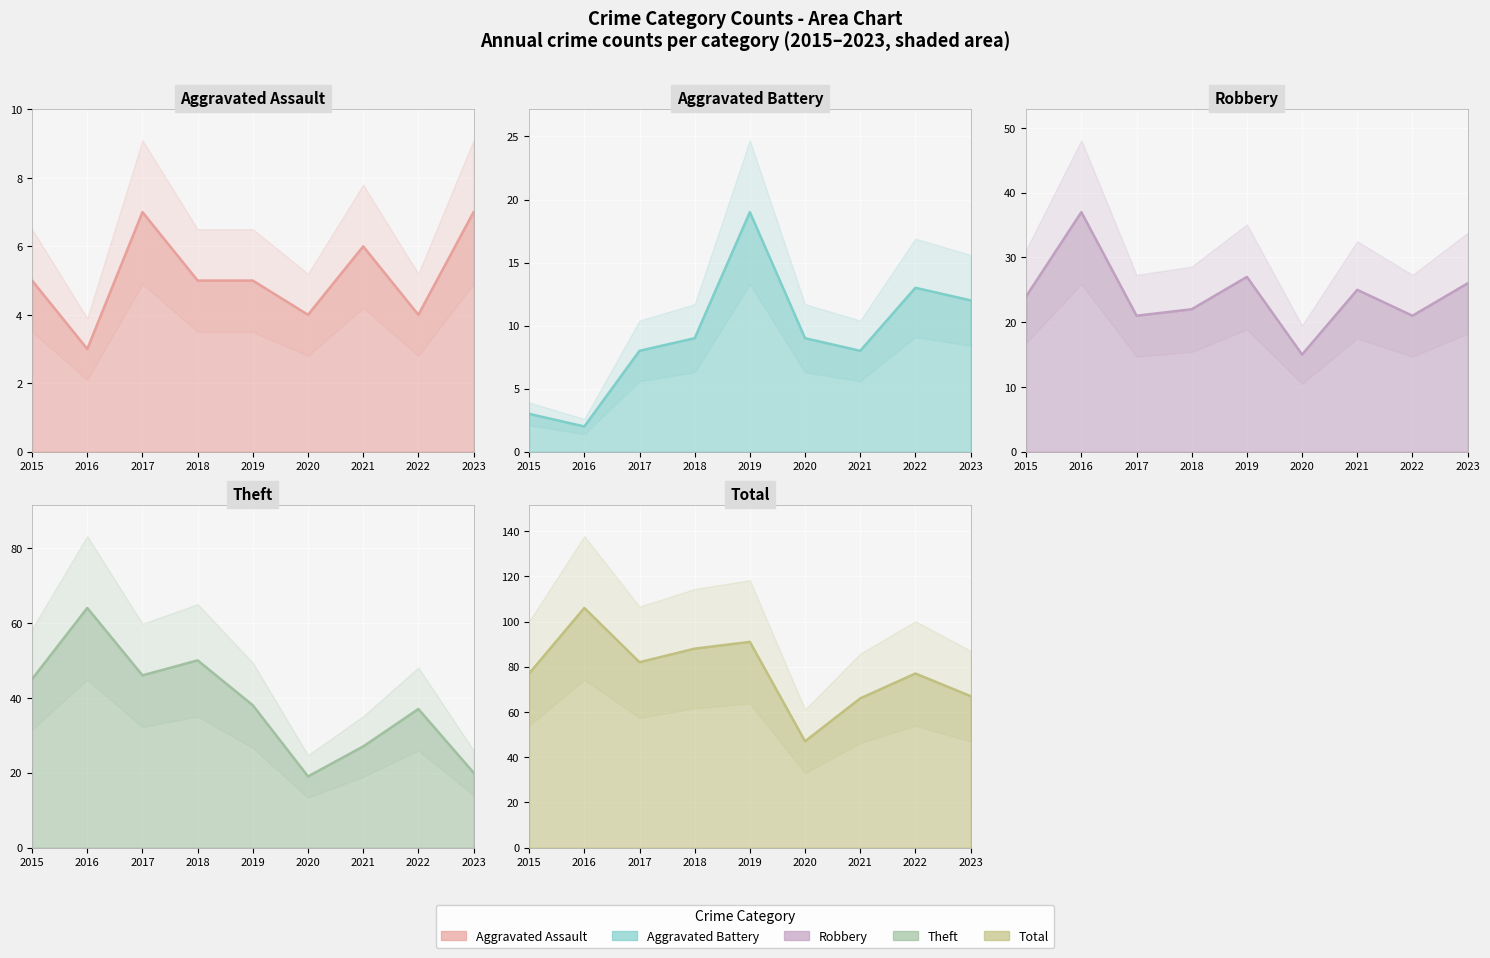

Which series changed the most between 2018 and 2020?

Total